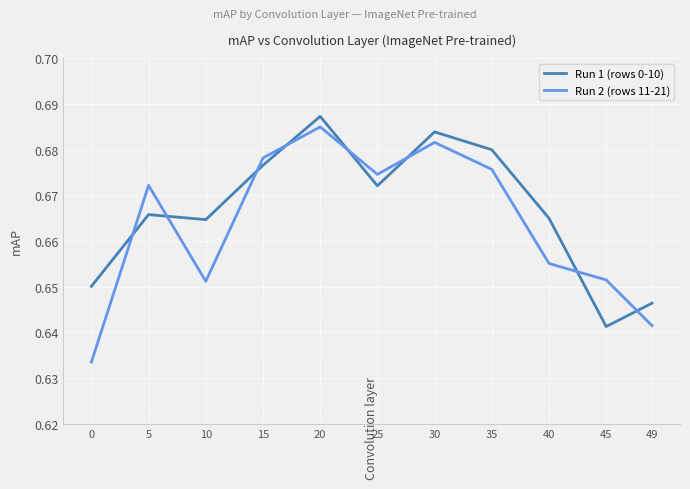

Does the chart display data point markers on the line(s)?

No